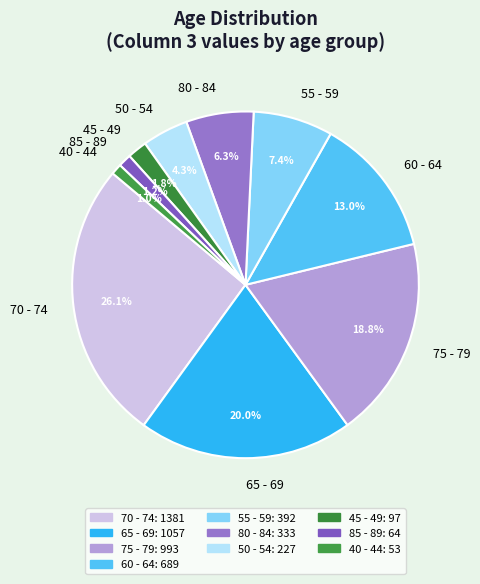

Which category has the biggest portion of the pie?

70 - 74